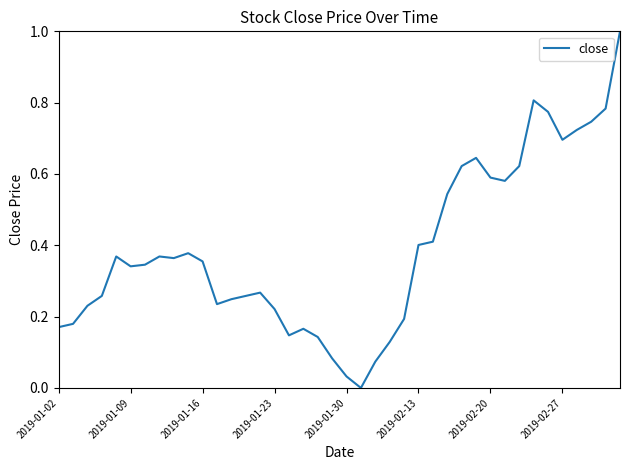

What is the maximum value shown in the chart?

1.0